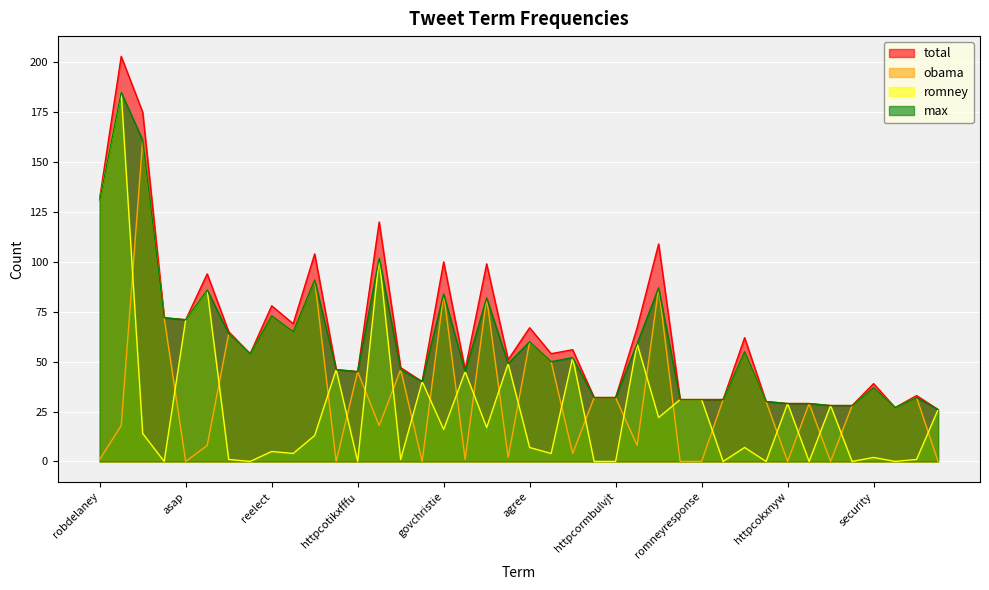

Which series has the largest range (max minus min)?

romney